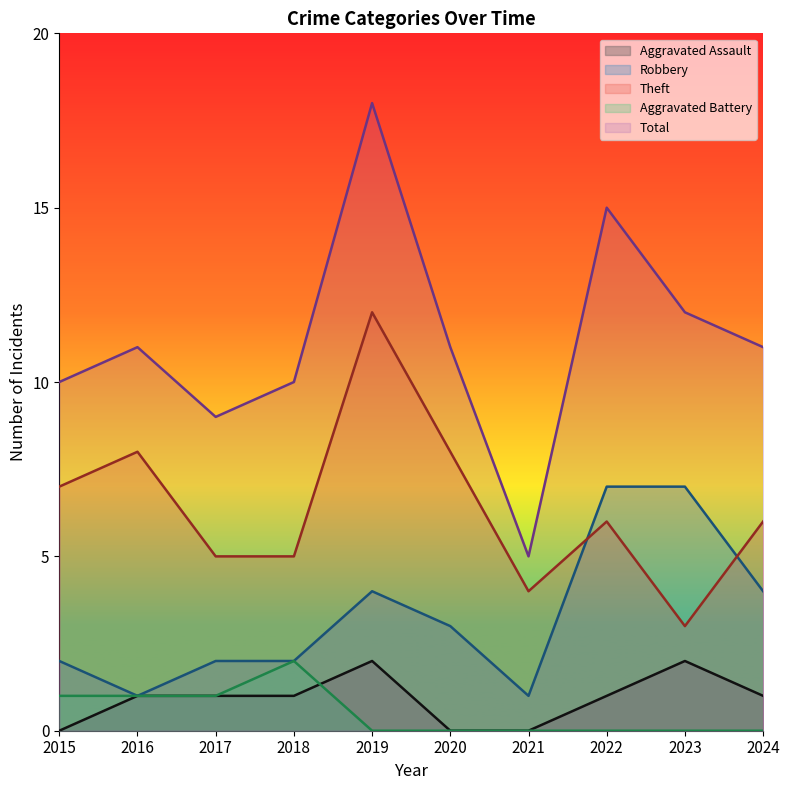

True or false: Theft and Aggravated Assault cross at least once.

False